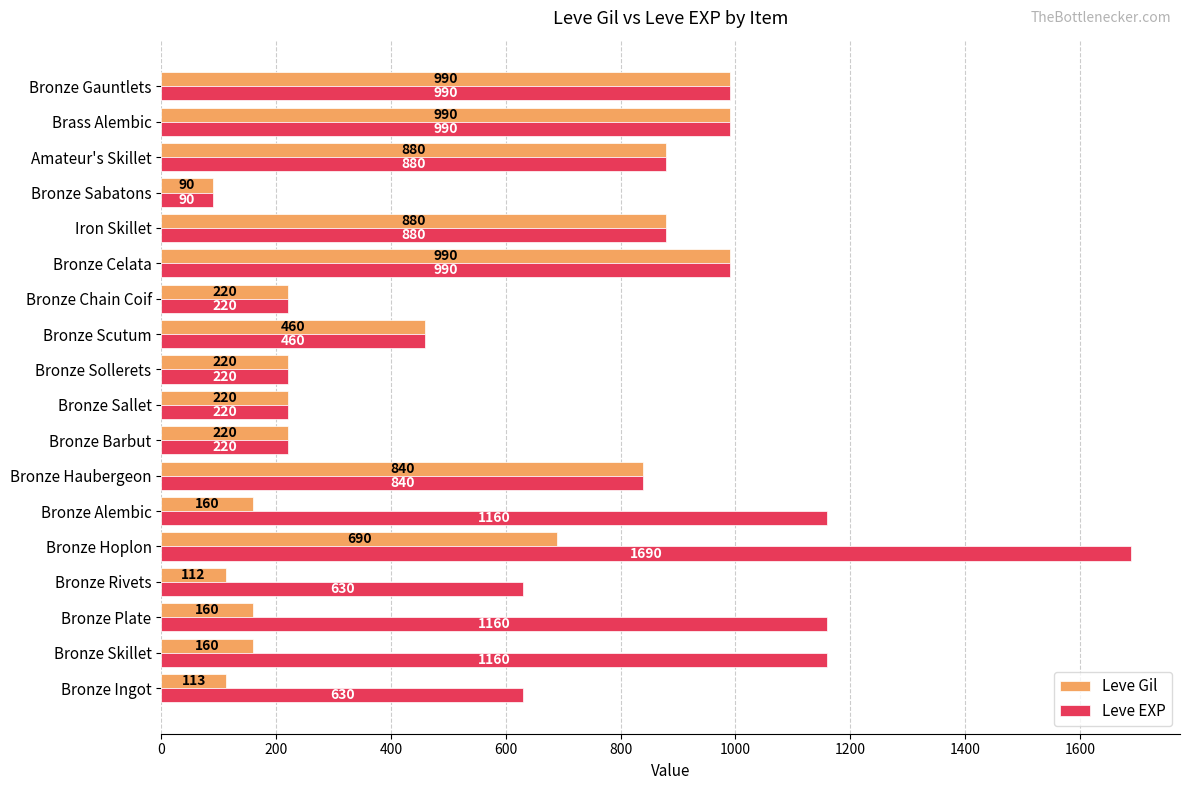

Rank the series by their average value, from highest to lowest.

Leve EXP, Leve Gil